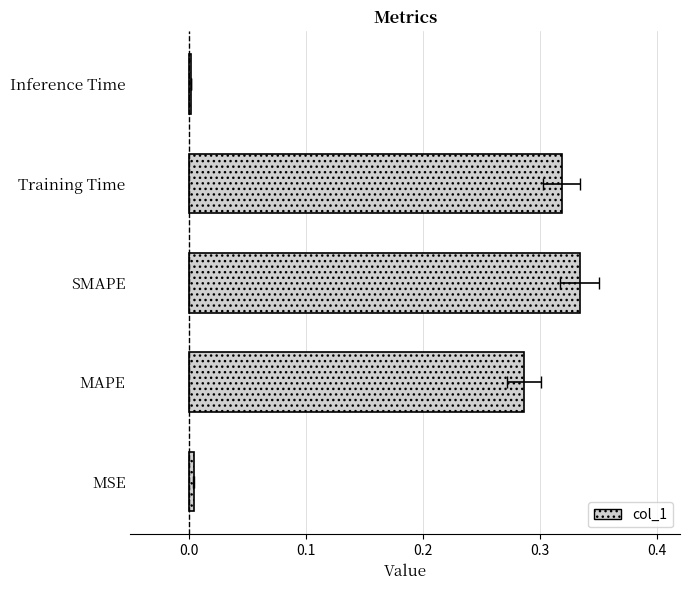

Count the number of data series in this chart.

1